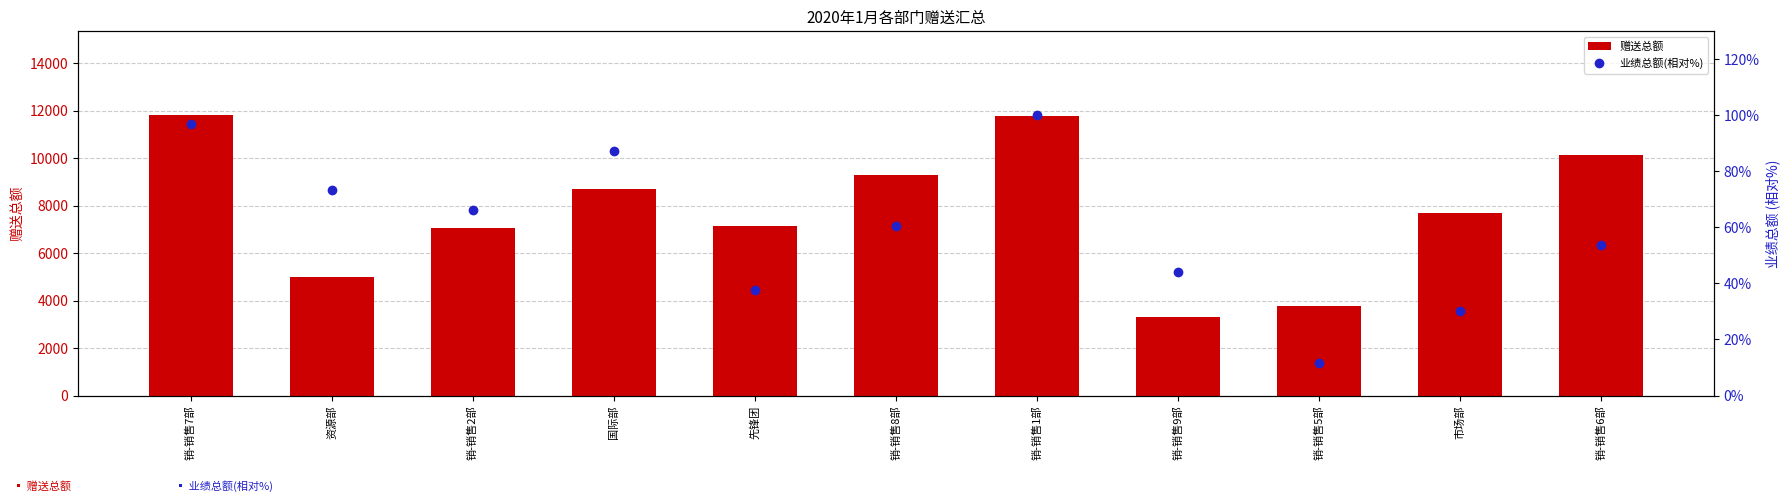

What is the average value of the 赠送总额 series?

7786